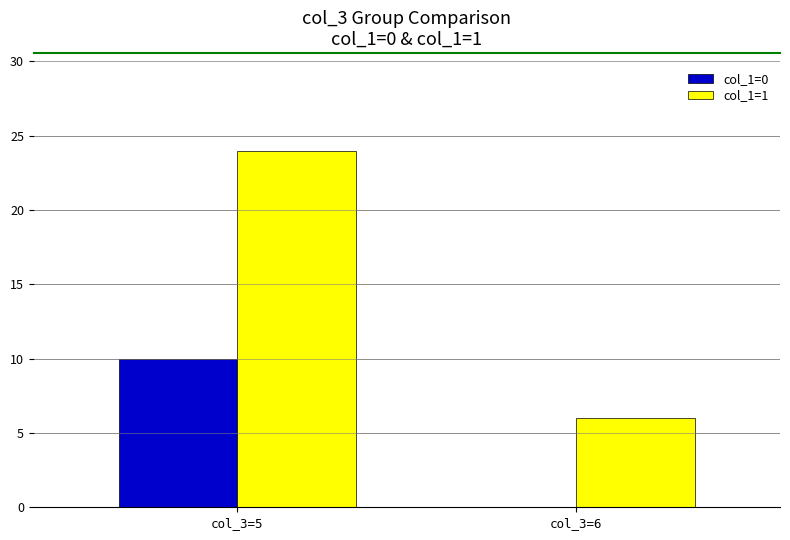

The col_1=1 series shows 4 at col_3=6. True or false?

False